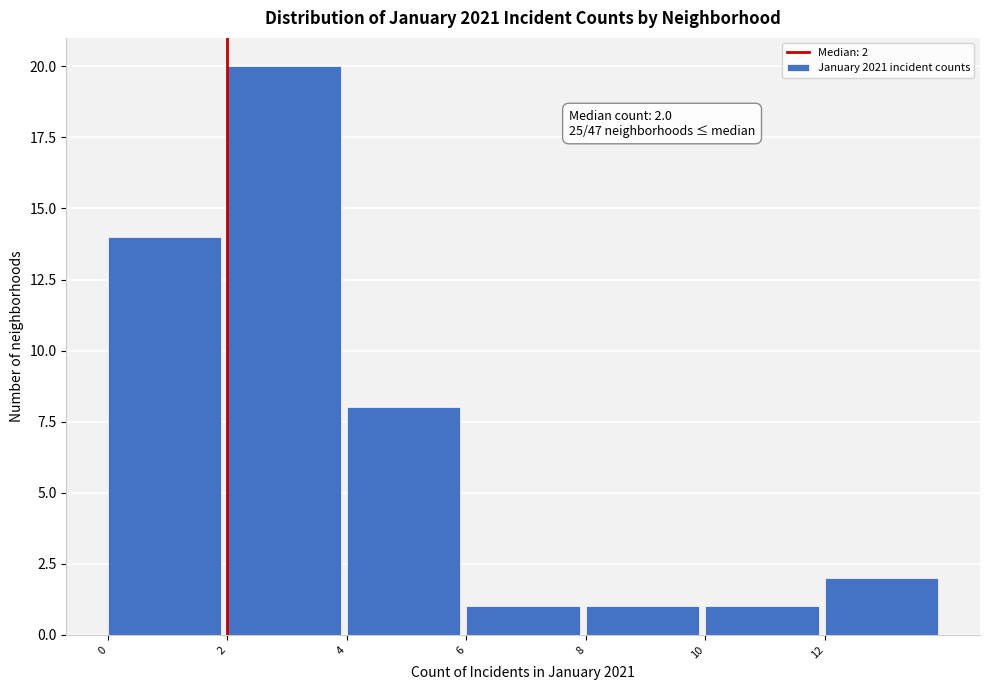

Over which range of the x-axis is the bar tallest?

2 to 4